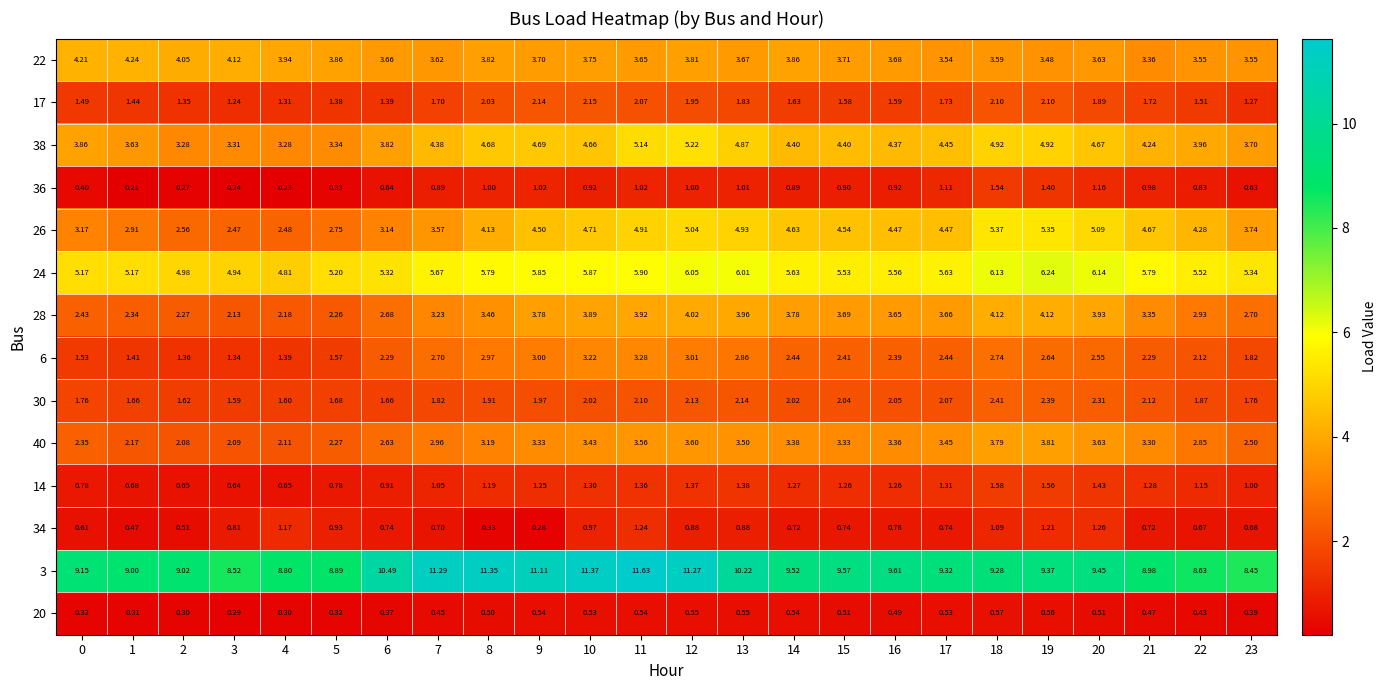

Is the value of 34 at 4 greater than the value of 36 at 12?

Yes